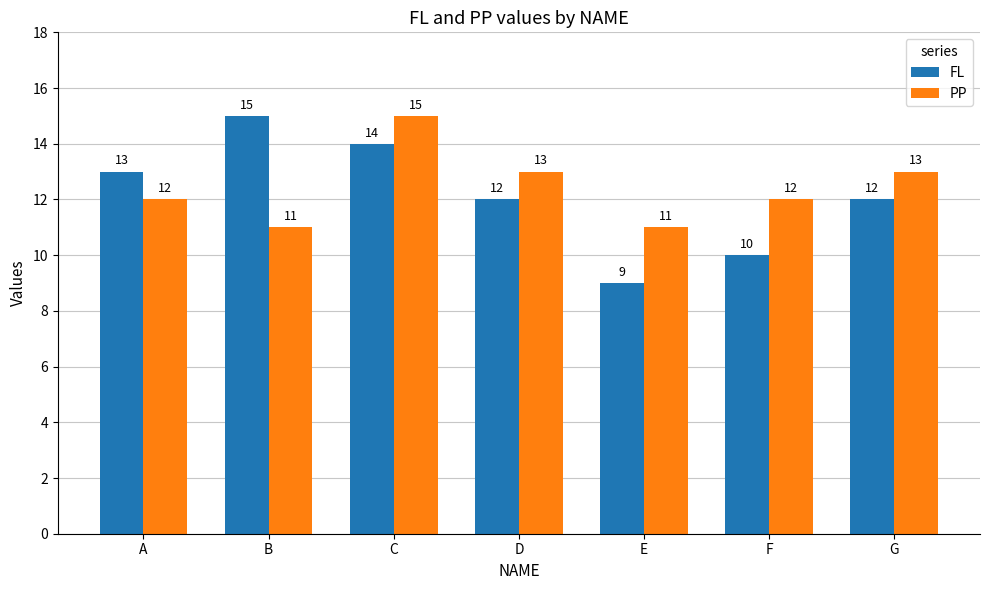

At how many categories does at least one series exceed 10?

7